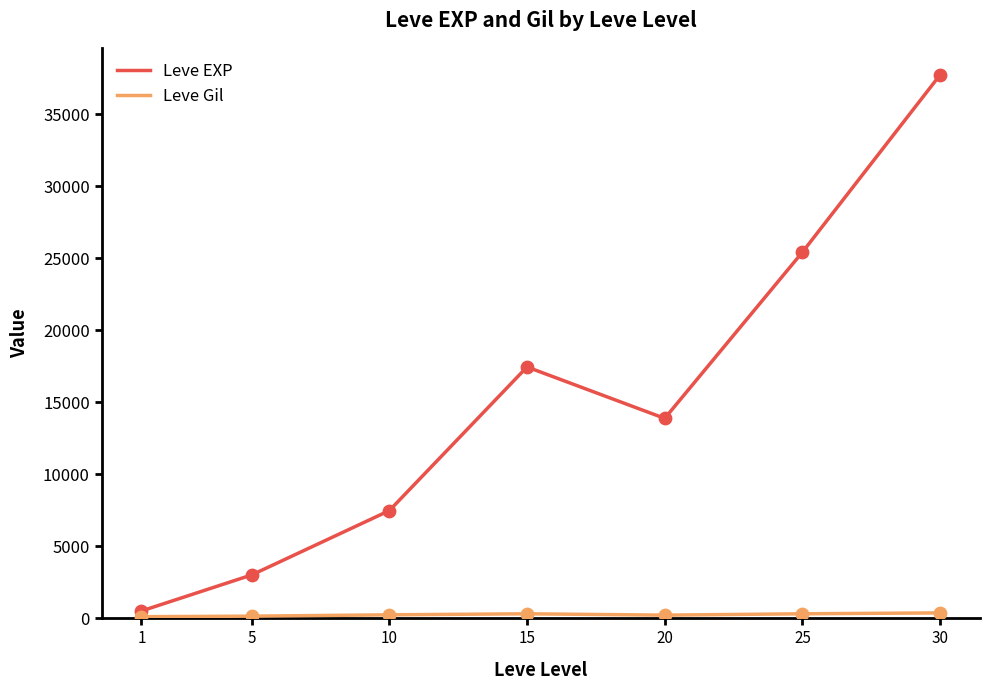

At which category is the sum across all series the highest?

30